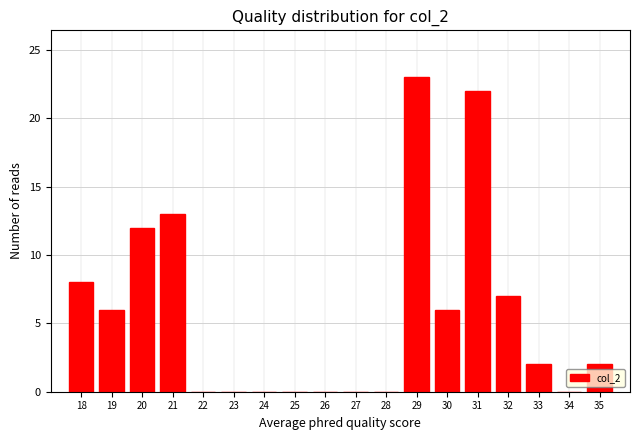

How tall is the bar that spans 30.5 to 31.5 on the x-axis? The values are not printed on the chart, so give them approximately, as read against the axis.

22